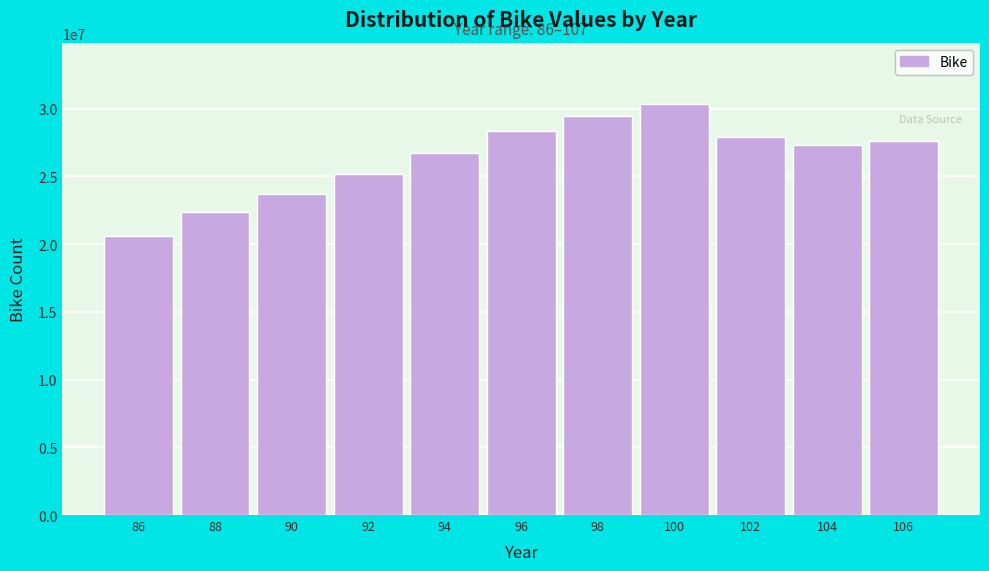

Reading right to left, list all the values displayed in this chart.

106=27591102	104=27329946	102=27931083	100=30313230	98=29449262	96=28308915	94=26752293	92=25160814	90=23716959	88=22381641	86=20580653